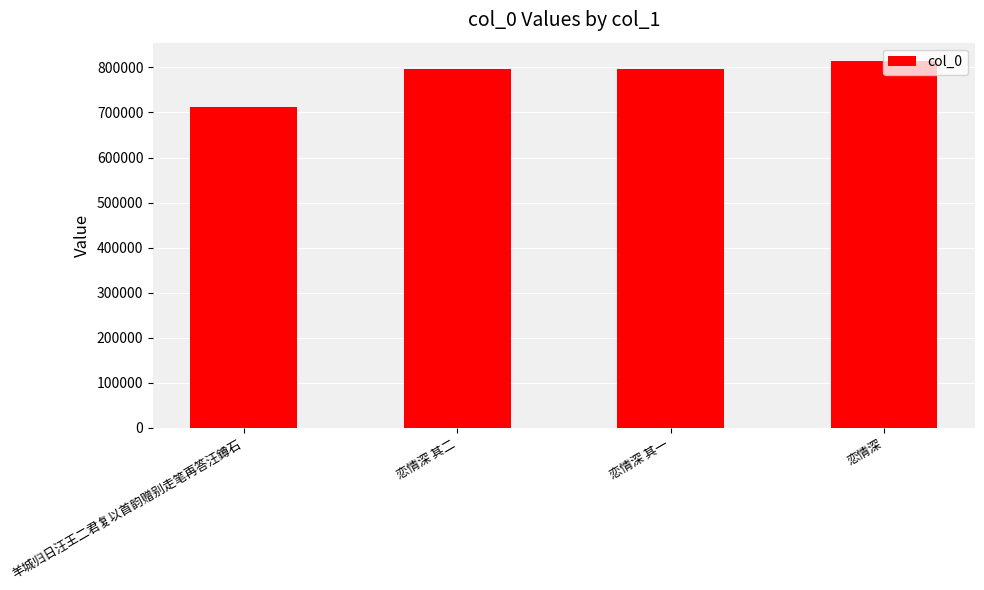

Is it true that the value at 羊城归日汪王二君复以首韵赠别走笔再答汪鐏石 is 997511?

False